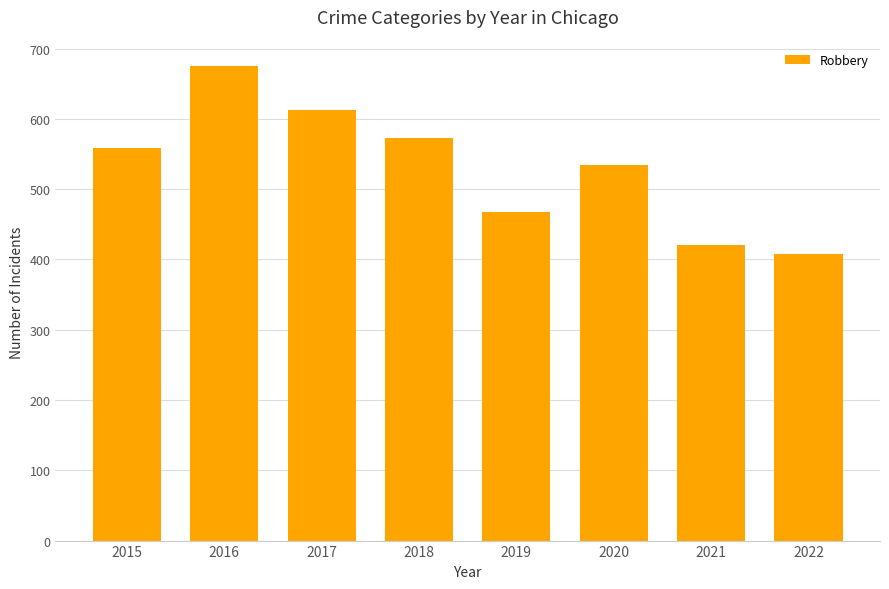

Rank the categories by value from highest to lowest.

2016, 2017, 2018, 2015, 2020, 2019, 2021, 2022